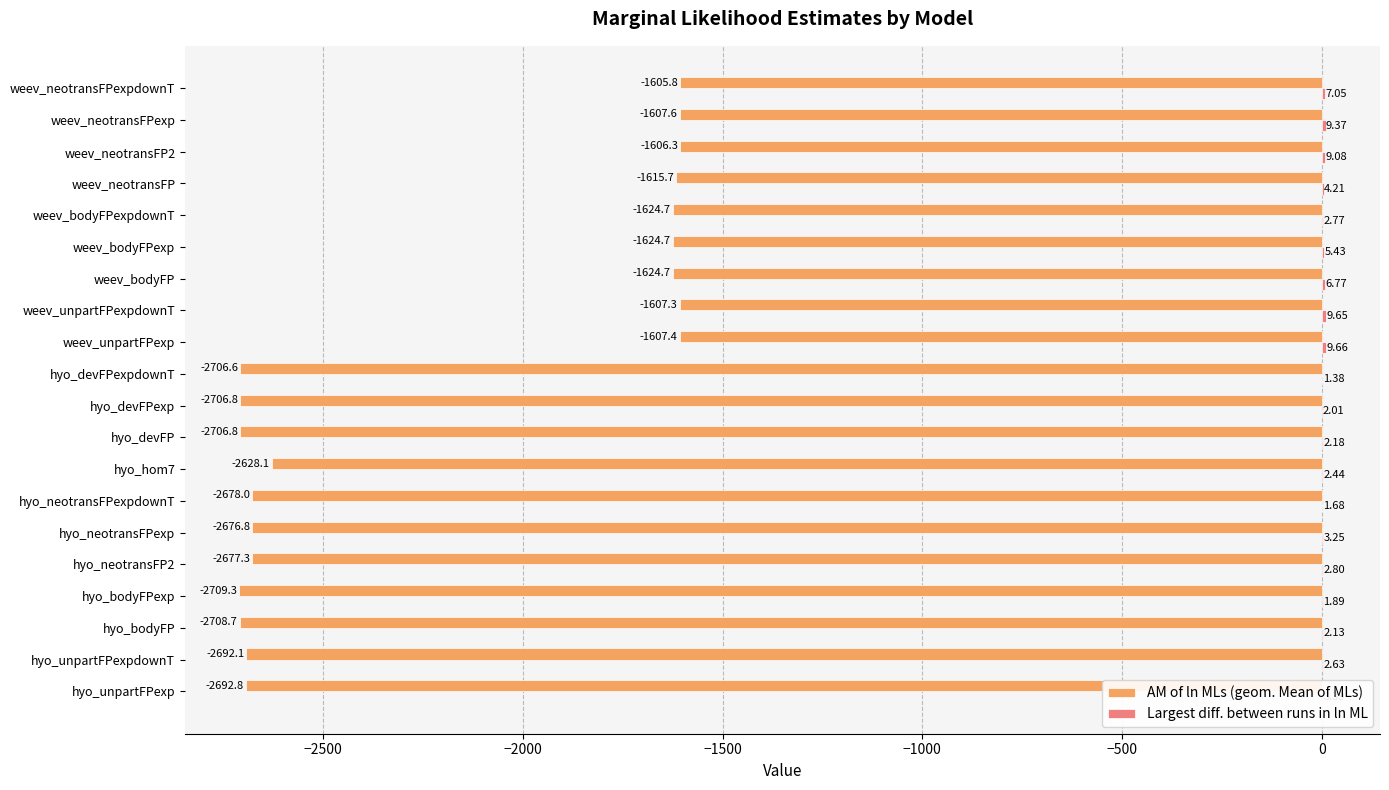

What is the total value across all series at hyo_unpartFPexp?

-2689.4